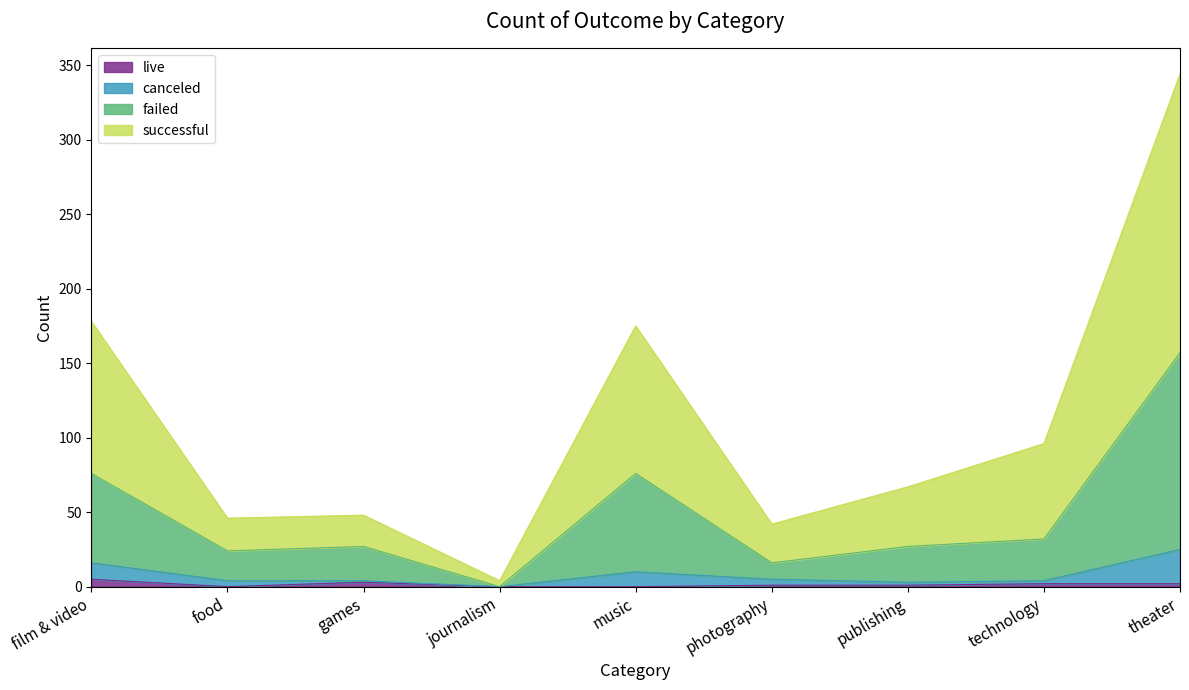

At which category is the sum across all series the highest?

theater